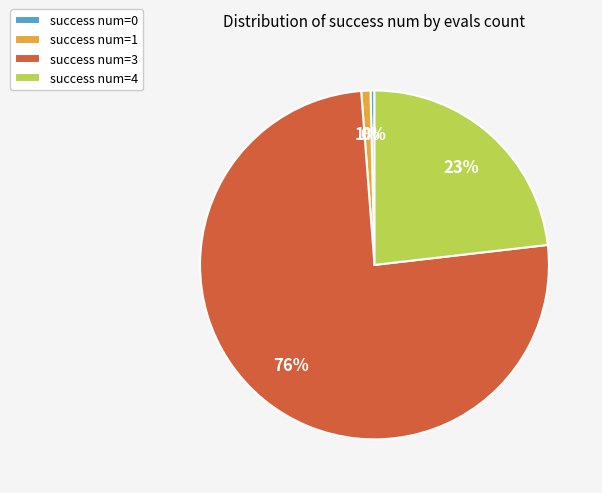

Which slice represents more than half of the pie?

success num=3